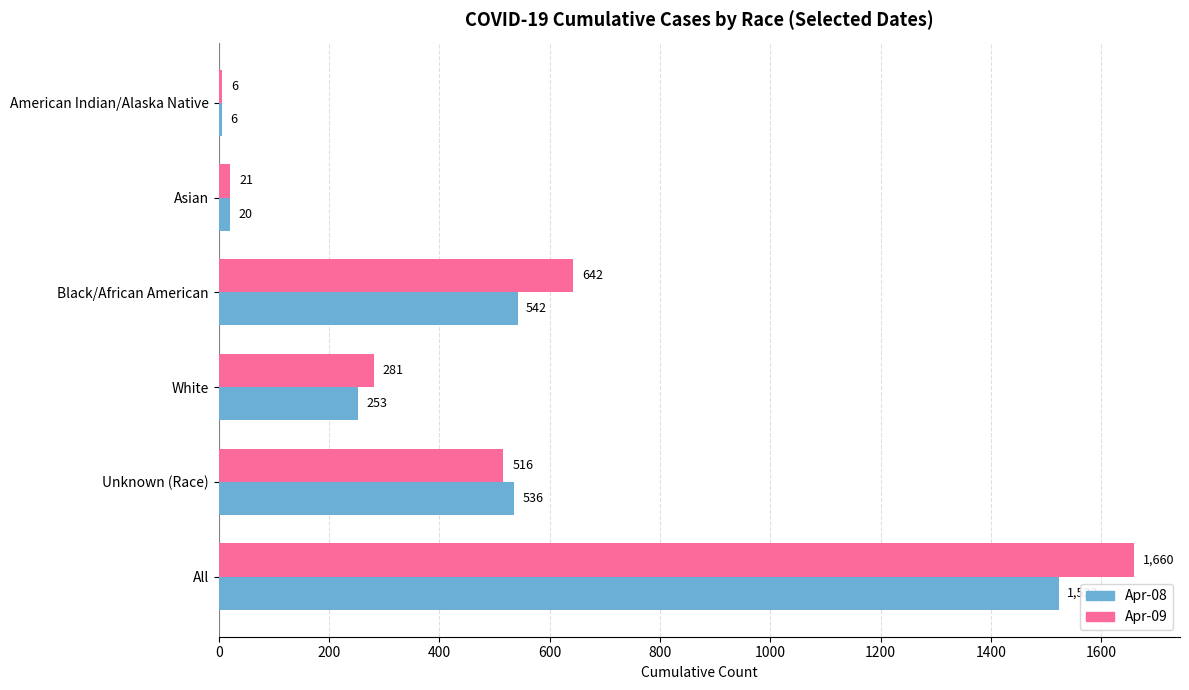

What is the difference between the highest and lowest values at Unknown (Race)?

20